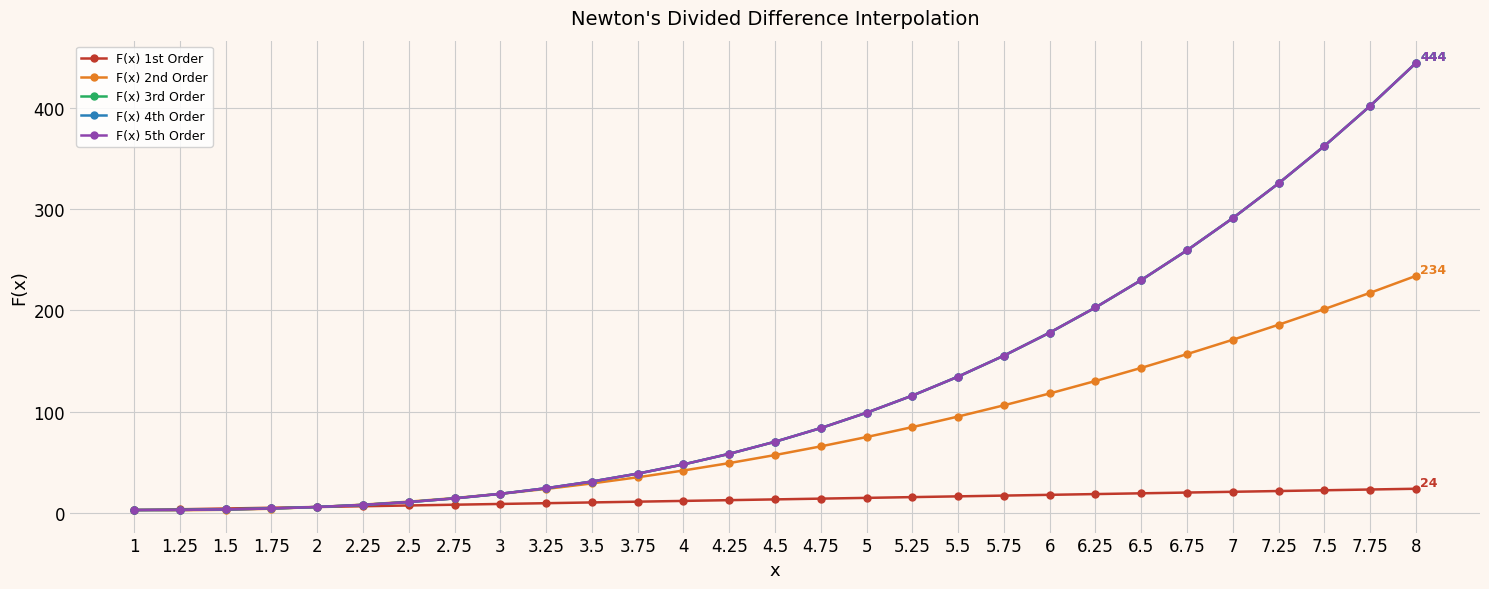

What is the difference between the F(x) 1st Order values at 7.75 and 3?

14.2